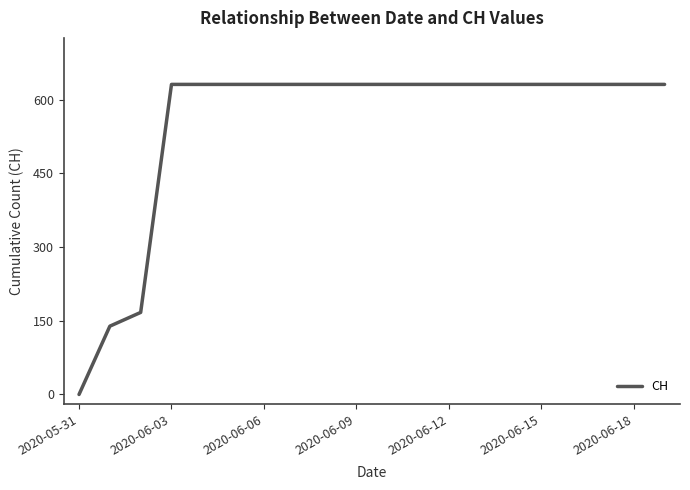

How many categories are shown in the chart?

20